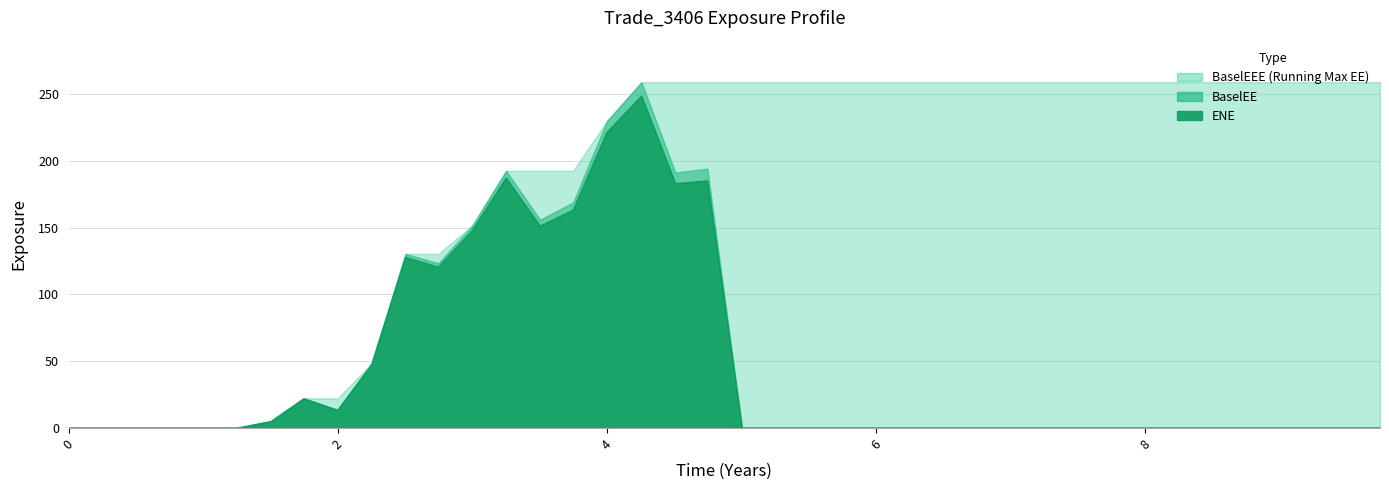

What is the difference between the highest and lowest values at 5.50817?

258.9